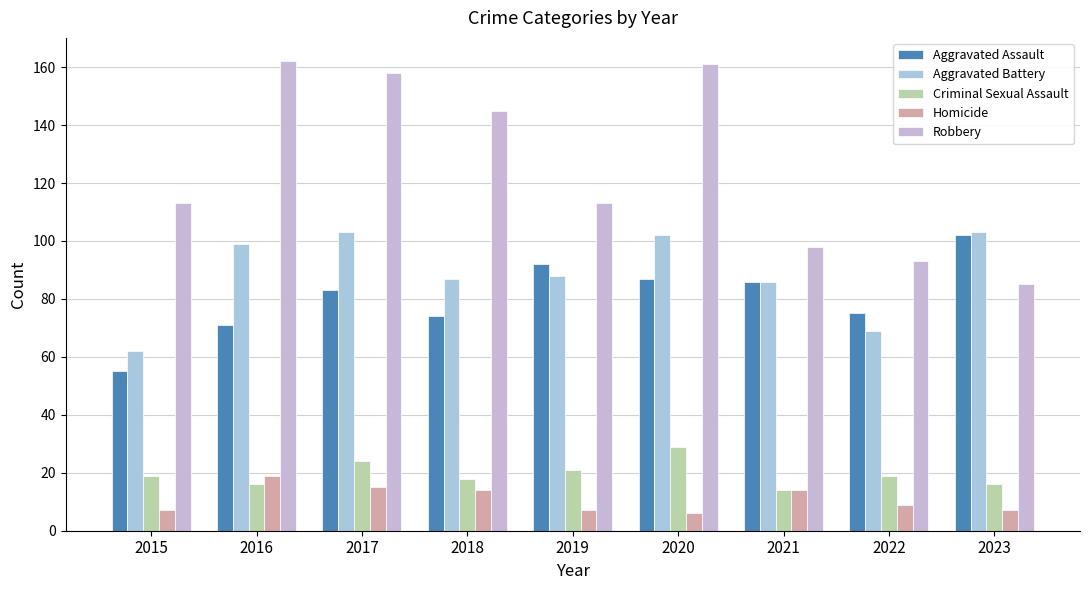

True or false: Criminal Sexual Assault has a value of 14 at 2021.

True